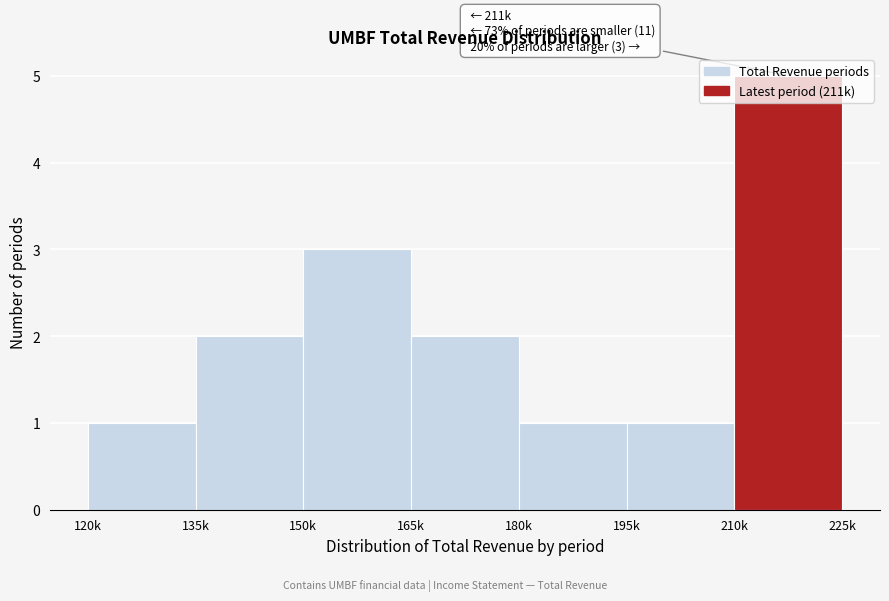

What is the sum of the values at 150k and 195k?

4